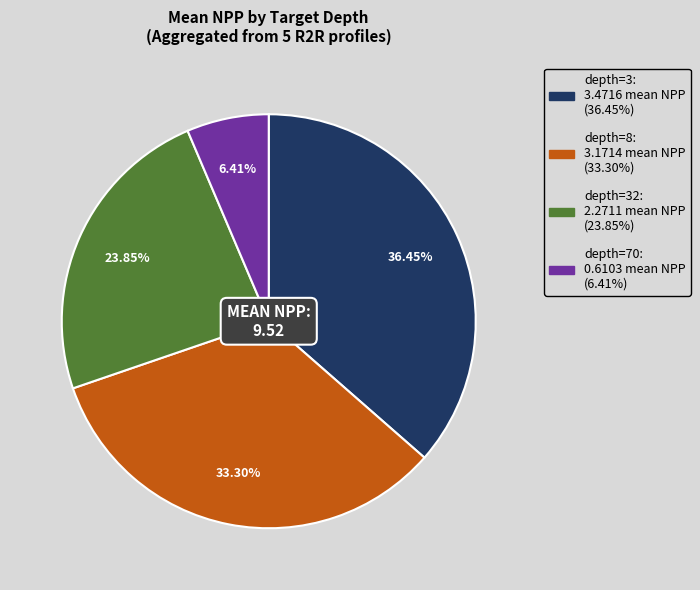

Is there any slice that represents more than half of the pie?

No